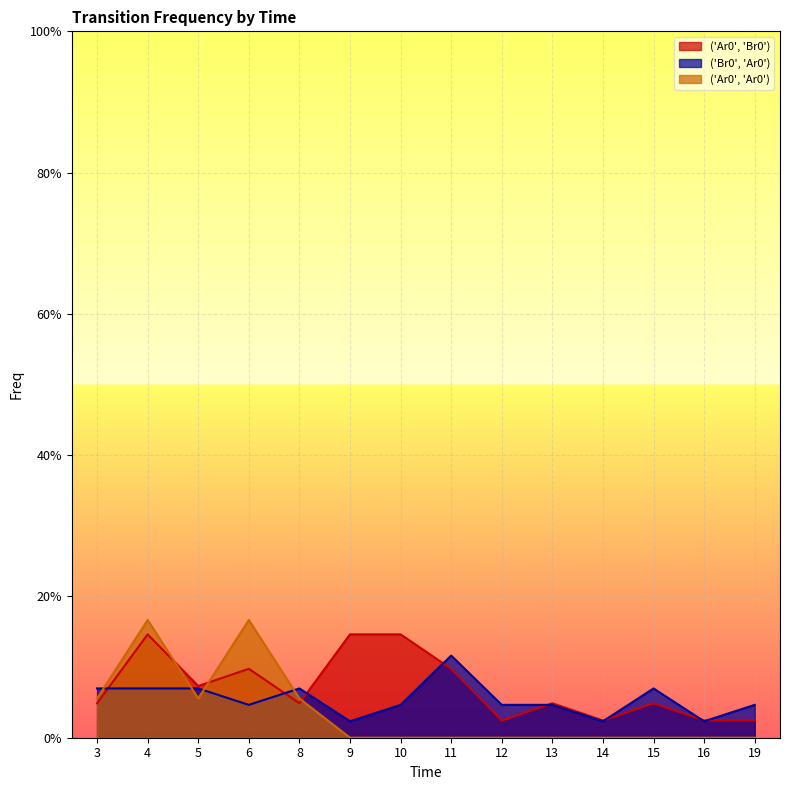

What is the average value of the ('Br0', 'Ar0') series?

0.1